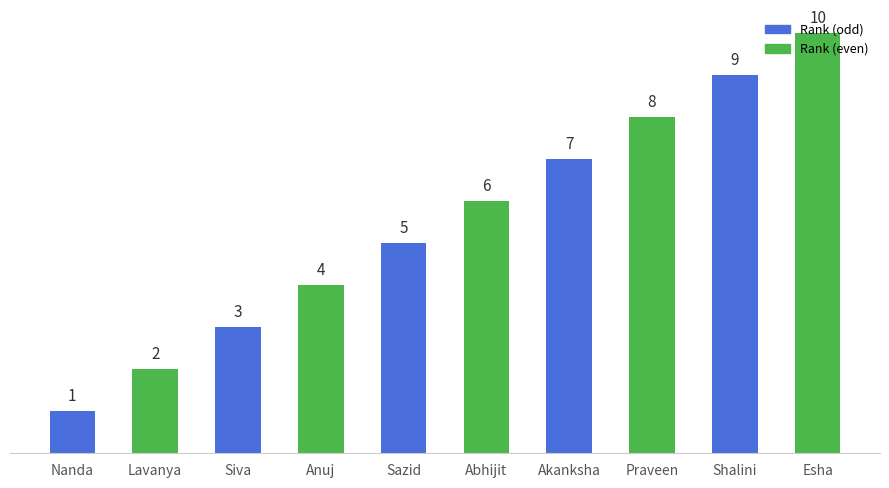

Which label corresponds to the smallest value in the chart?

Nanda